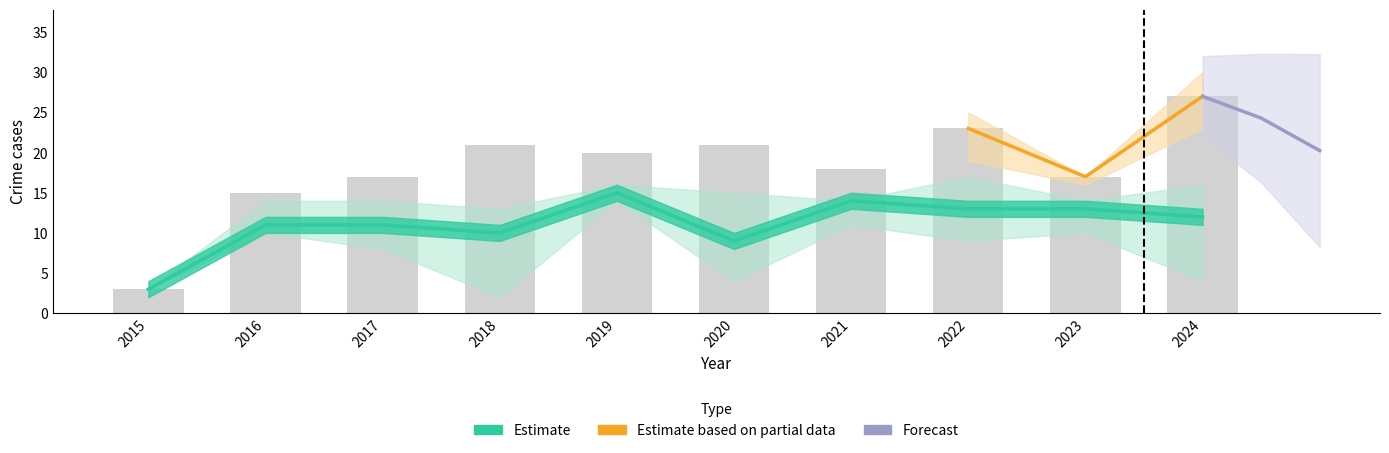

Which has a higher value, 2020 or 2021?

2020